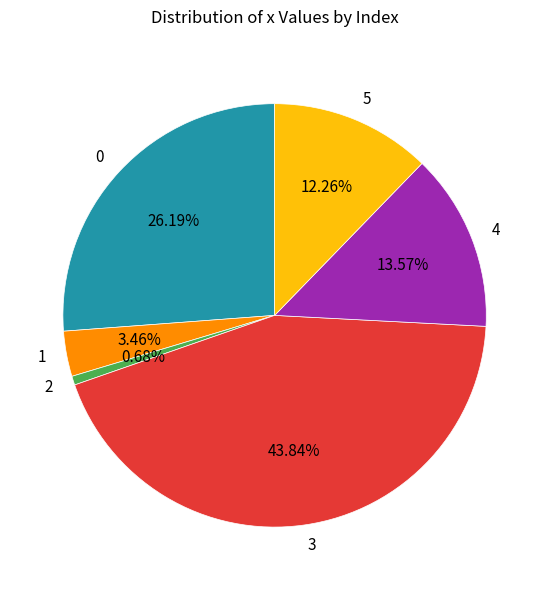

Between 2 and 3, which is larger?

3